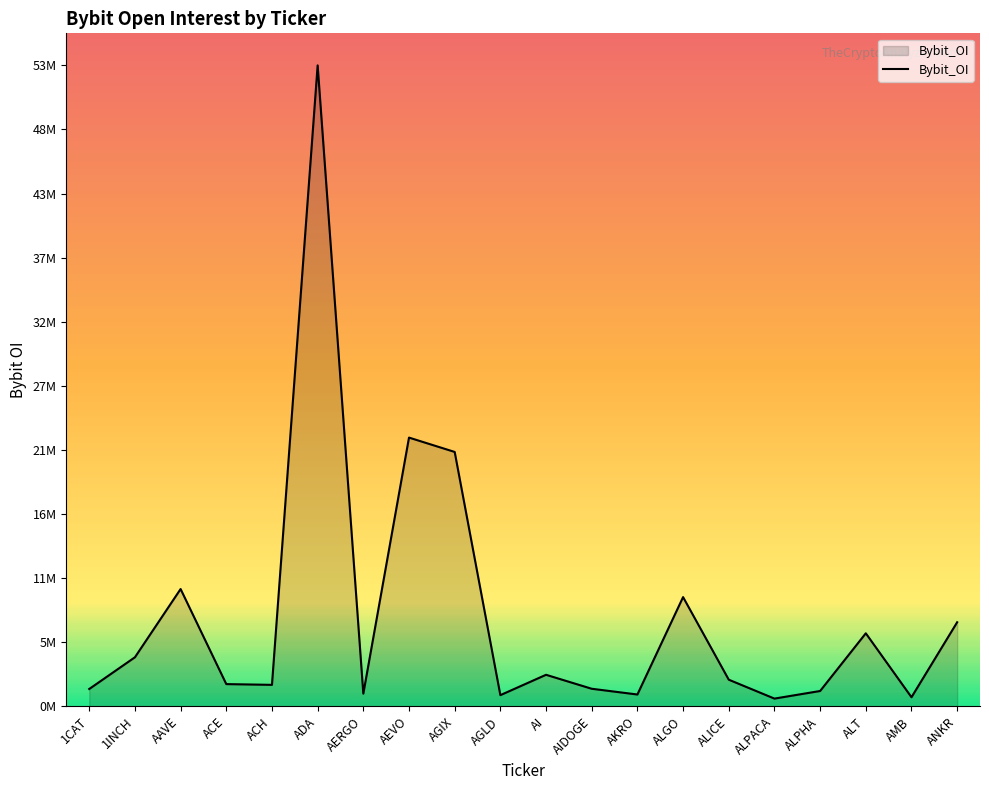

Is this an area chart (filled region under the line)?

Yes